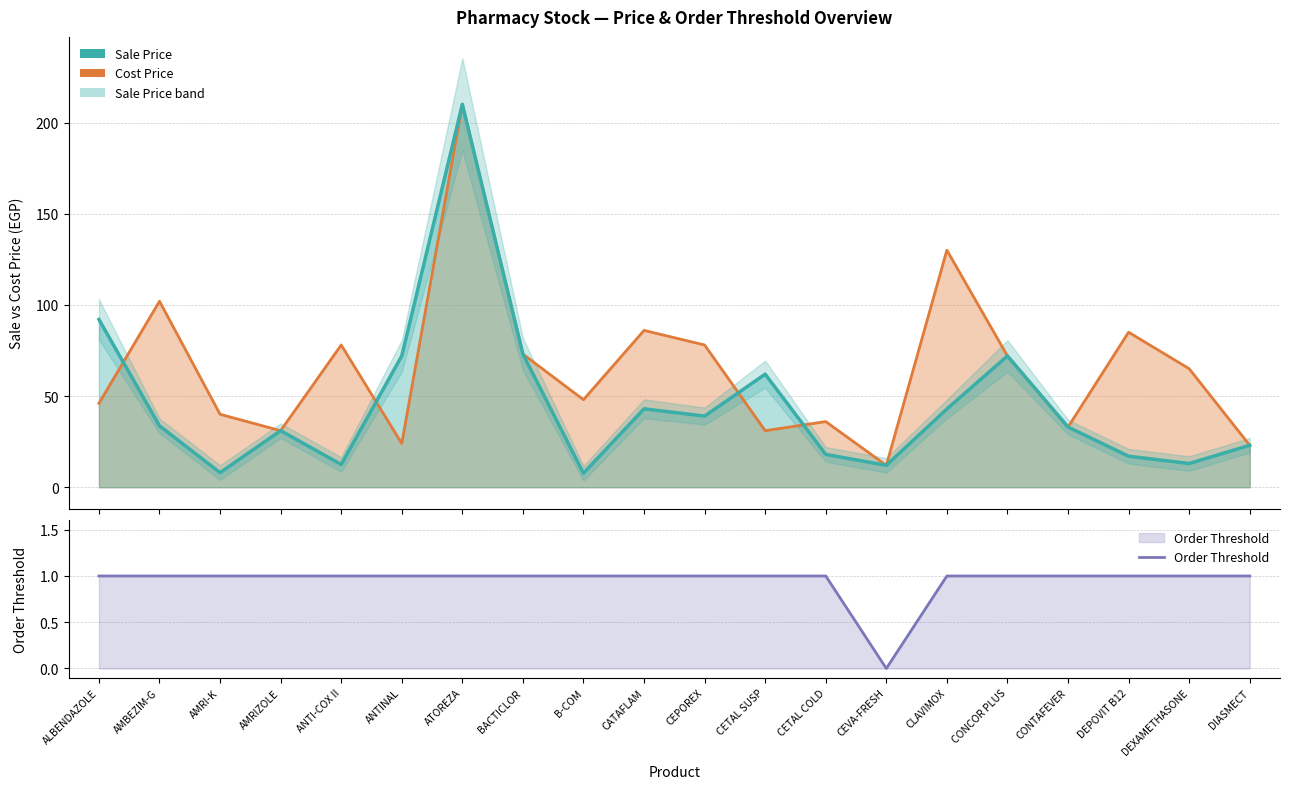

What are all the series names shown in the legend?

Cost Price, Sale Price, Order Threshold